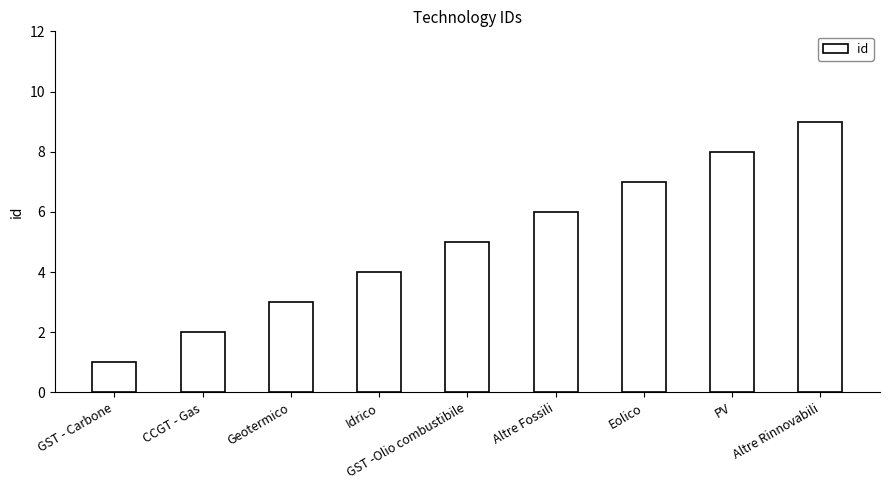

At which label is the value closest to 5?

GST -Olio combustibile